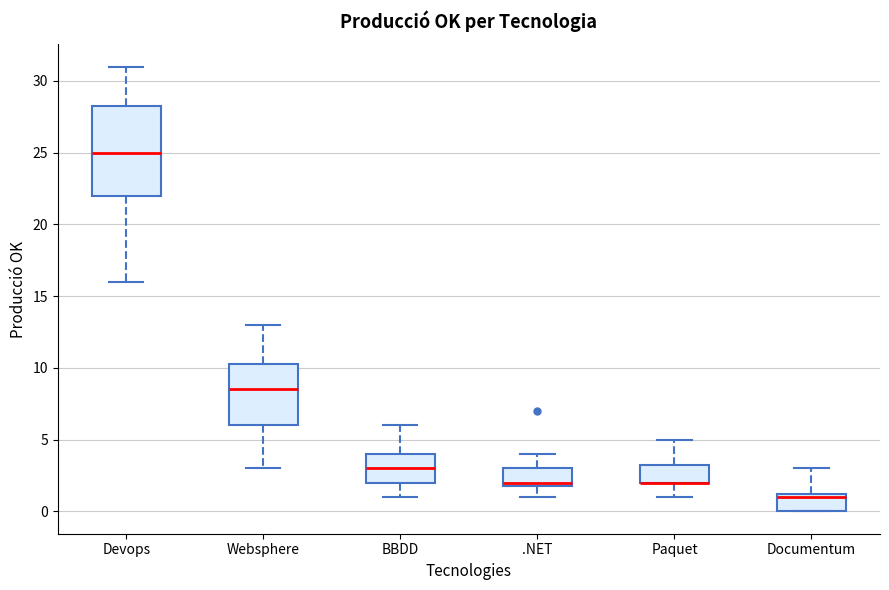

Where does the median line of the box for Websphere sit on the y-axis? The values are not printed on the chart, so give them approximately, as read against the axis.

8.5